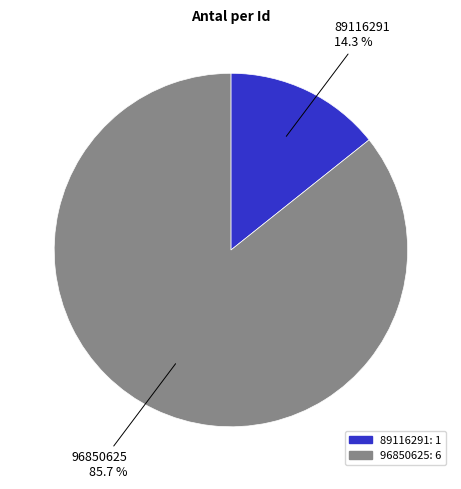

Combined, do 89116291 and 96850625 account for over 50%?

Yes